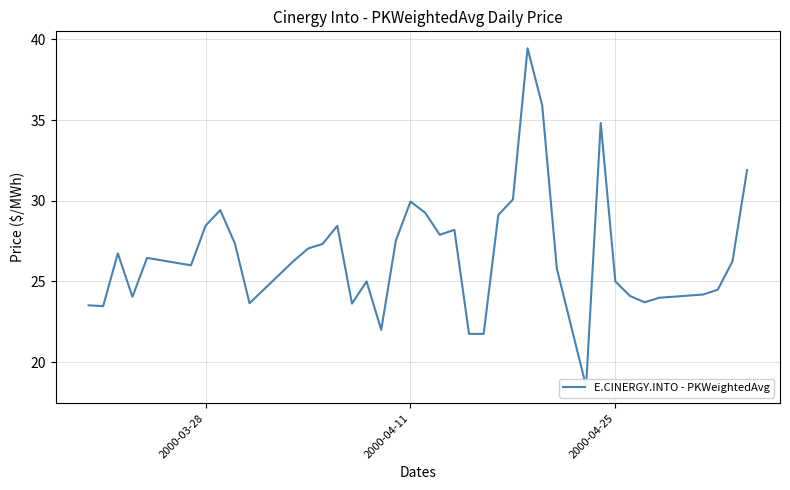

True or false: the data has more than 1 interior local peaks.

True